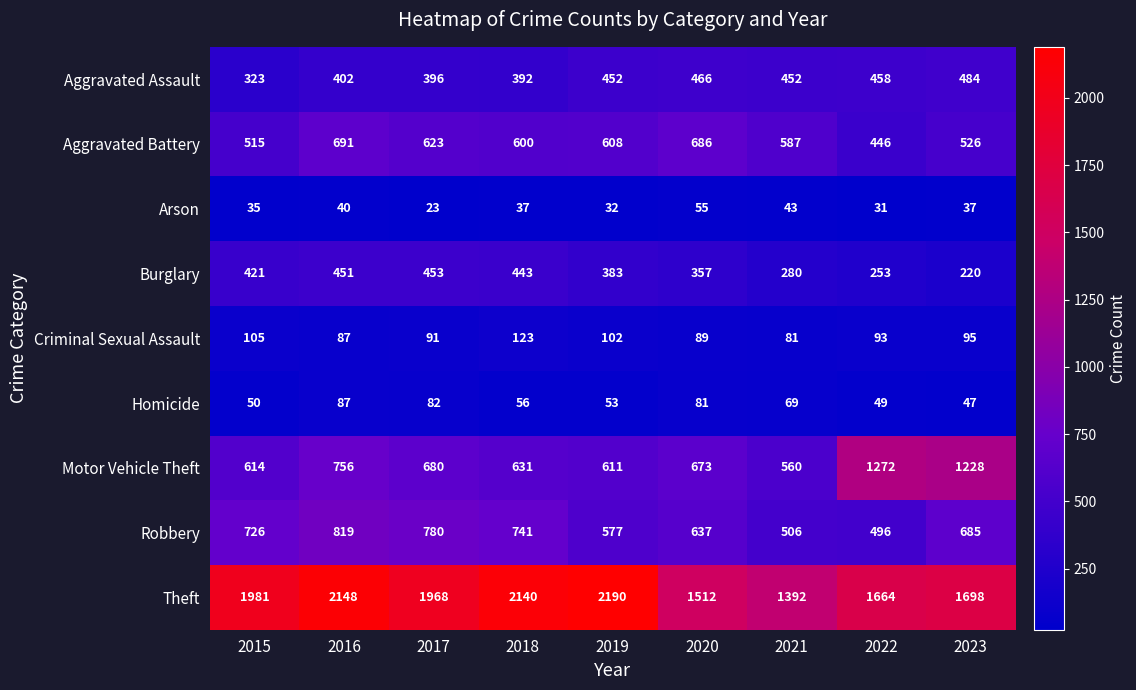

What is the total value across all series at 2022?

4762